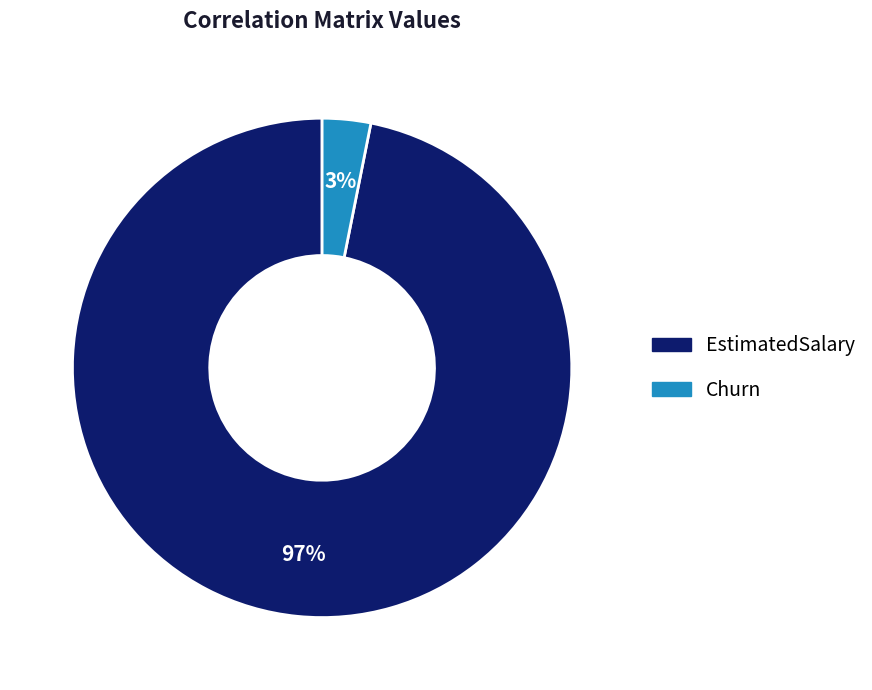

How many slices are in this pie chart?

2